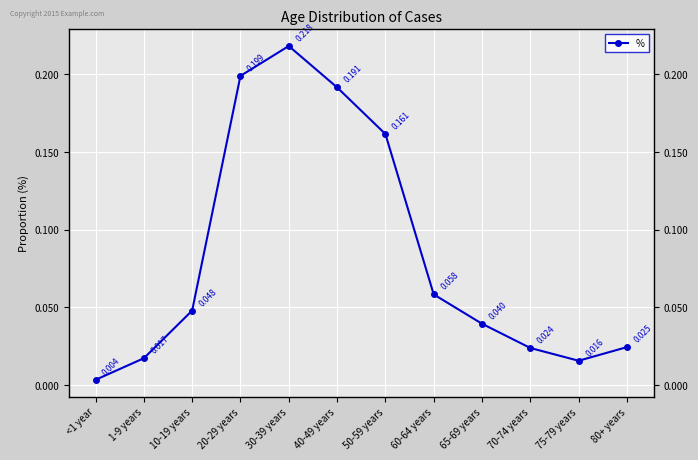

Is it true that the value at 80+ years is 0.0?

False